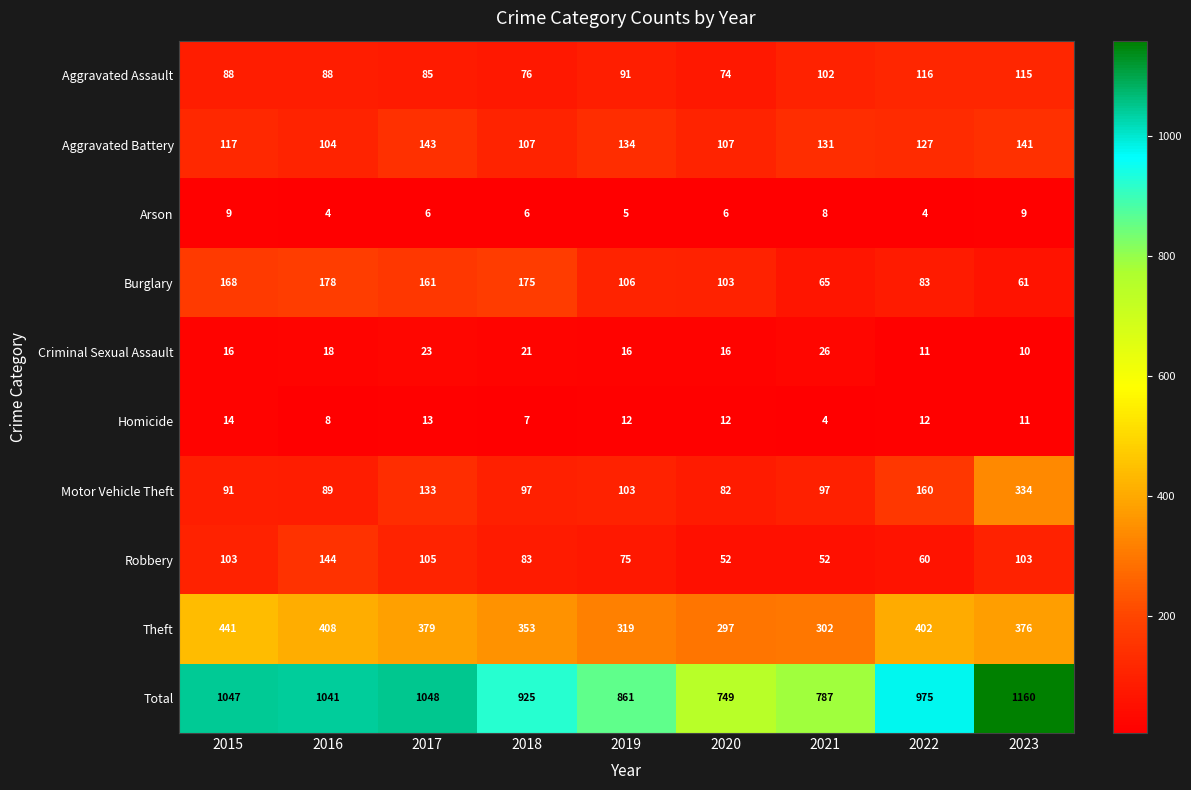

Which series has the largest range (max minus min)?

Total